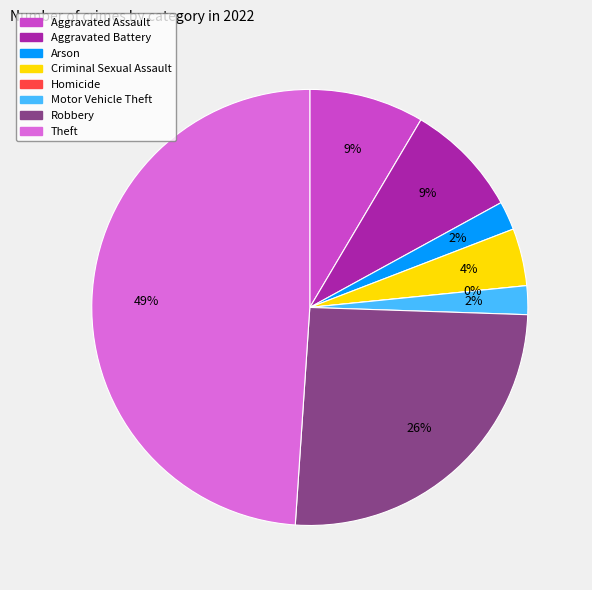

True or false: Homicide accounts for 0% of the total.

True